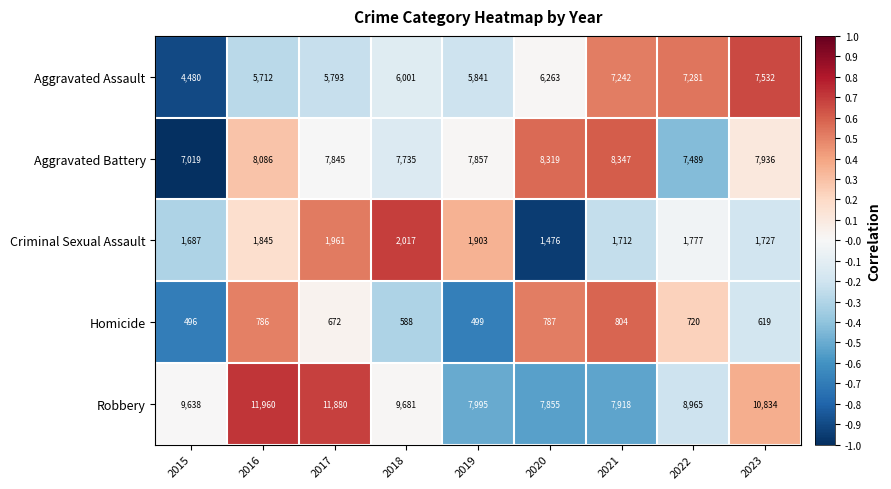

True or false: Aggravated Battery has a value of 7845 at 2017.

True